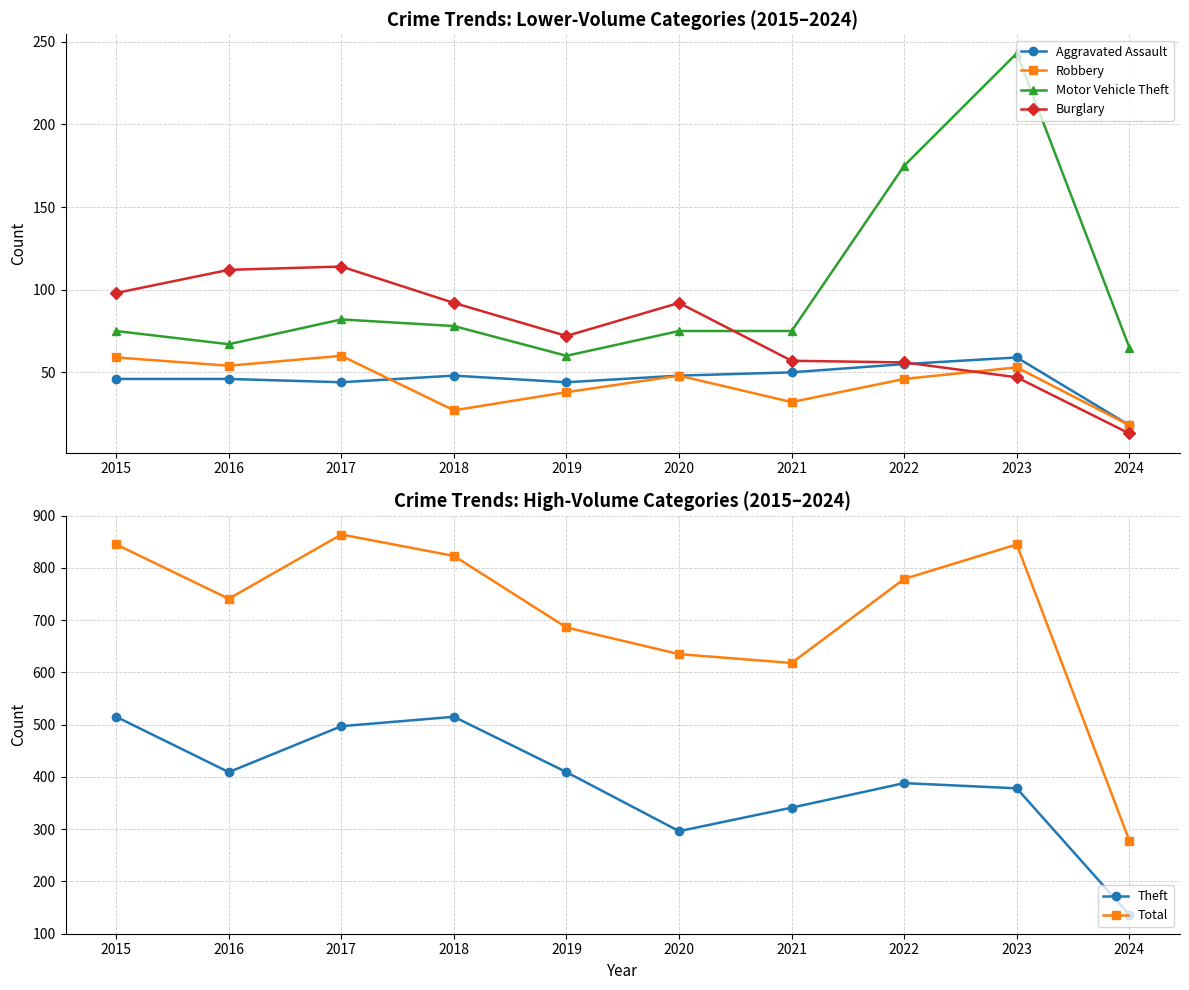

What is the average value of the Theft series?

388